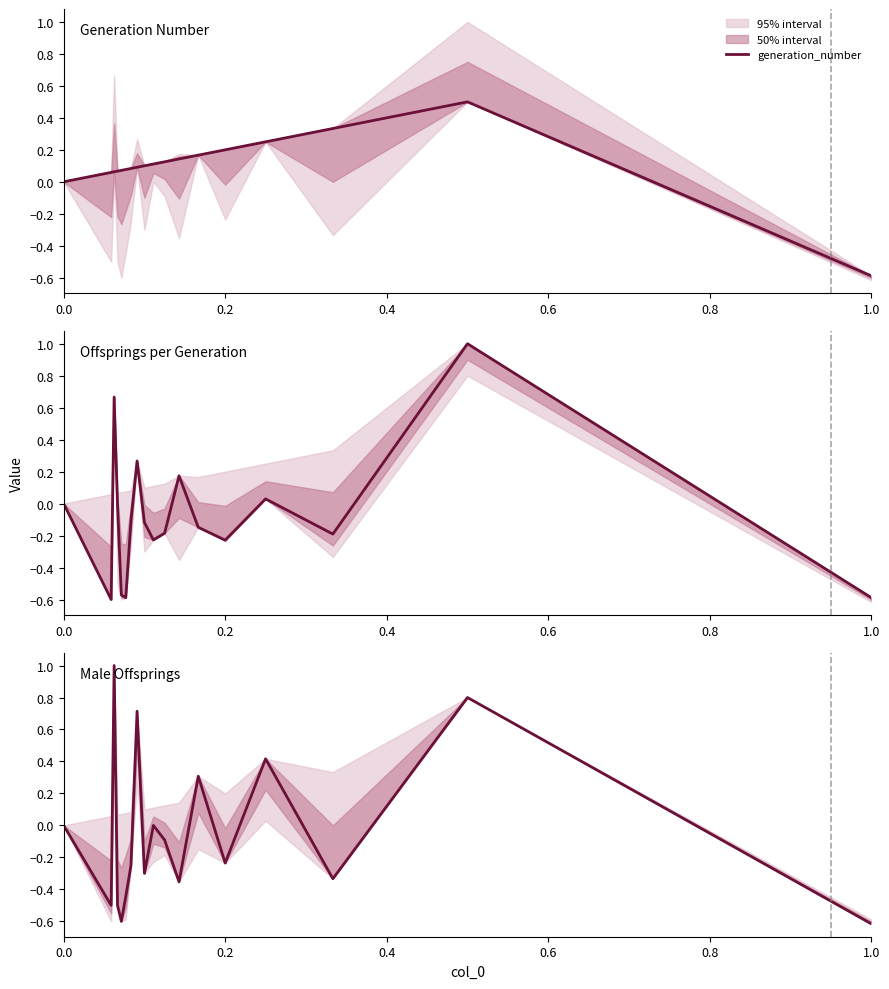

What is the highest value of the generation_number series?

0.5